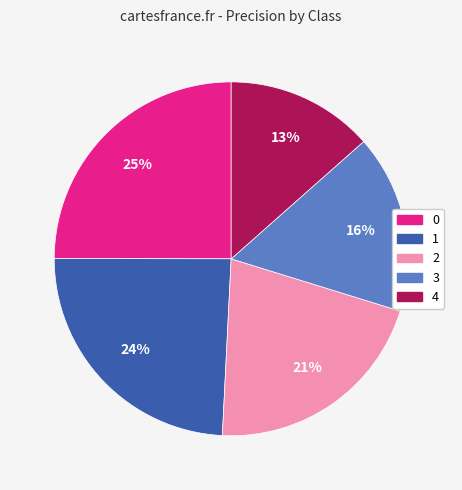

How many slices are in this pie chart?

5